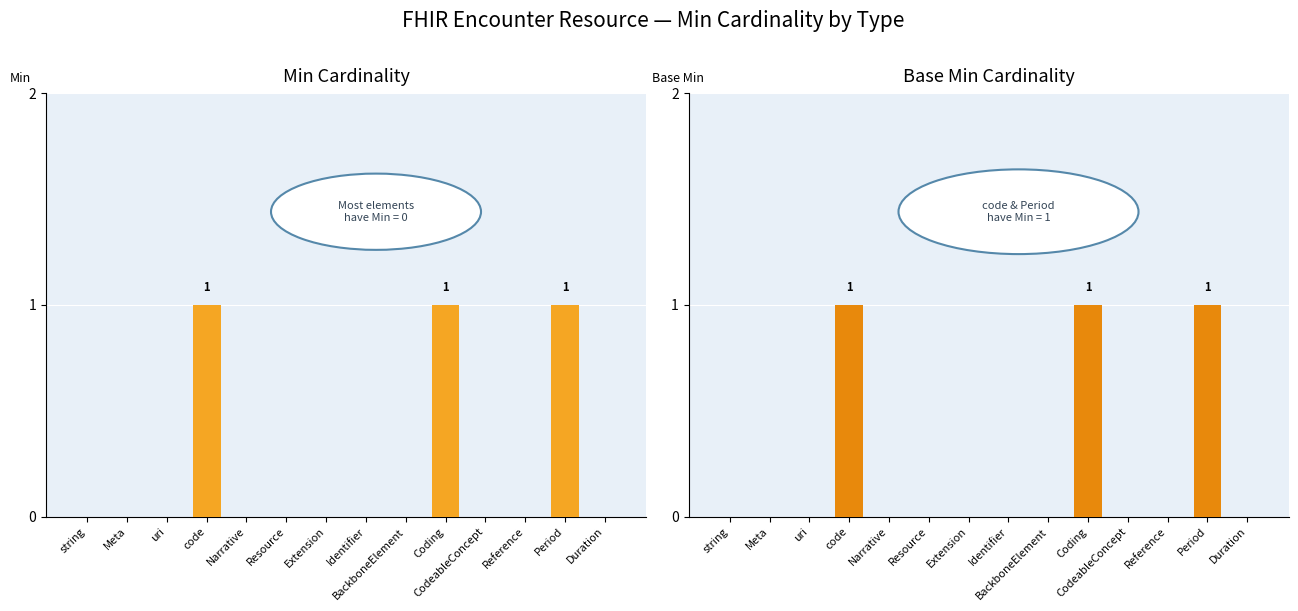

Which series has the largest total across all categories?

Min